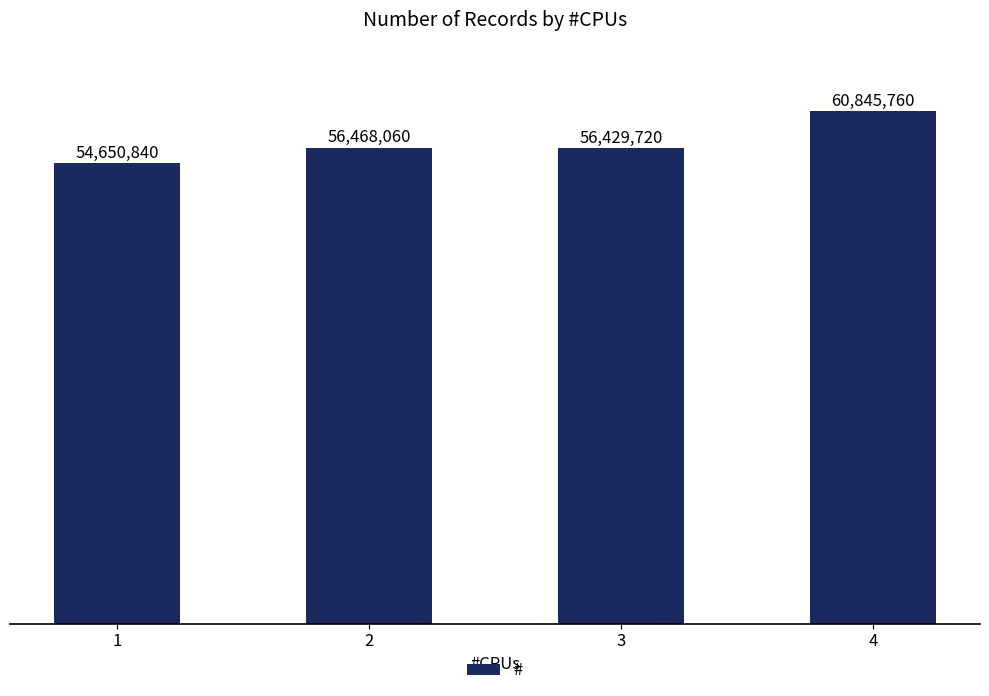

Does the chart contain any negative values?

No